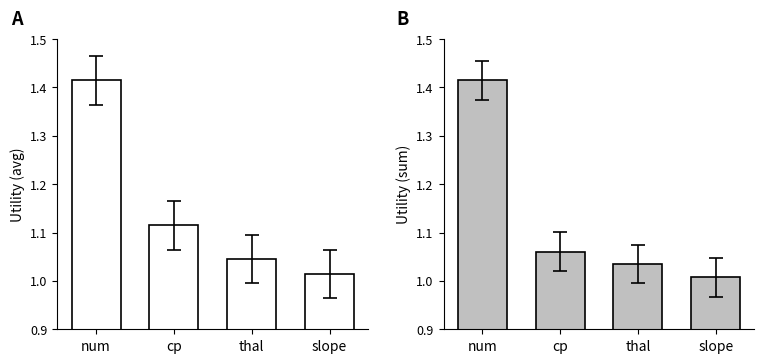

The avg series shows 1.9 at thal. True or false?

False